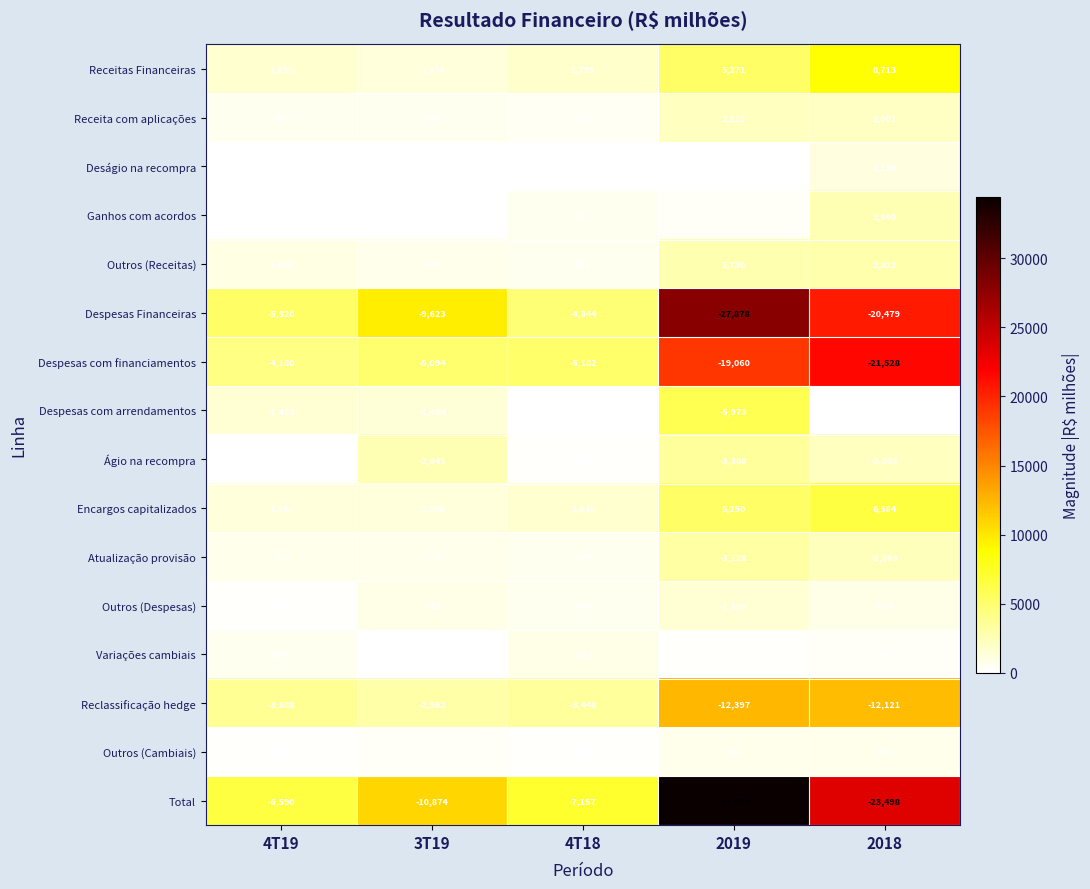

The Encargos capitalizados series shows 1652 at 2018. True or false?

False